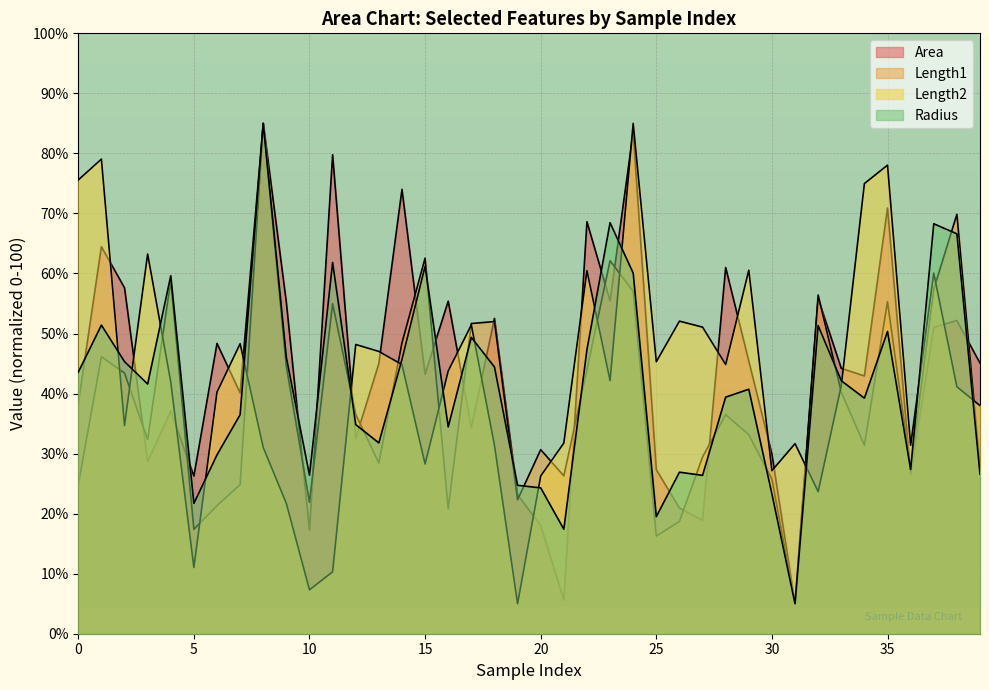

Reading left to right, extract all data points from this chart.

Area: 0=38.3	1=64.5	2=57.6	3=28.7	4=37.1	5=26.3	6=48.4	7=40.1	8=85.0	9=55.2	10=17.3	11=79.8	12=32.5	13=45.0	14=74.0	15=43.2	16=55.4	17=34.4	18=52.5	19=23.1	20=18.0	21=5.6	22=68.6	23=55.4	24=83.5	25=27.3	26=20.9	27=18.9	28=61.0	29=45.4	30=29.9	31=5.0	32=55.8	33=44.2	34=42.9	35=70.9	36=26.5	37=51.0	38=52.2	39=45.1
Length1: 0=24.8	1=46.1	2=43.4	3=32.3	4=58.9	5=17.4	6=21.3	7=24.8	8=85.0	9=44.5	10=21.9	11=55.0	12=36.5	13=28.4	14=48.4	15=62.6	16=20.8	17=51.7	18=52.0	19=22.3	20=30.7	21=26.3	22=43.9	23=62.1	24=57.0	25=16.3	26=18.7	27=29.4	28=36.5	29=33.1	30=25.8	31=5.0	32=56.4	33=40.2	34=31.4	35=55.3	36=27.5	37=57.4	38=69.9	39=27.8
Length2: 0=75.6	1=79.0	2=34.7	3=63.2	4=41.9	5=11.0	6=40.2	7=48.3	8=31.0	9=21.7	10=7.3	11=10.3	12=48.2	13=47.0	14=44.8	15=28.3	16=43.8	17=51.4	18=31.4	19=5.0	20=26.3	21=31.8	22=60.5	23=42.2	24=85.0	25=45.3	26=52.1	27=51.1	28=44.8	29=60.5	30=27.2	31=31.7	32=23.7	33=41.3	34=75.0	35=78.0	36=31.4	37=60.1	38=41.1	39=38.0
Radius: 0=43.6	1=51.4	2=45.3	3=41.6	4=59.6	5=21.7	6=29.8	7=36.5	8=85.0	9=46.0	10=26.4	11=61.8	12=34.8	13=31.8	14=45.7	15=61.2	16=34.5	17=49.4	18=44.4	19=24.7	20=24.3	21=17.4	22=47.3	23=68.5	24=60.1	25=19.5	26=26.9	27=26.4	28=39.4	29=40.7	30=23.3	31=5.0	32=51.3	33=42.1	34=39.2	35=50.4	36=27.4	37=68.3	38=66.6	39=26.6